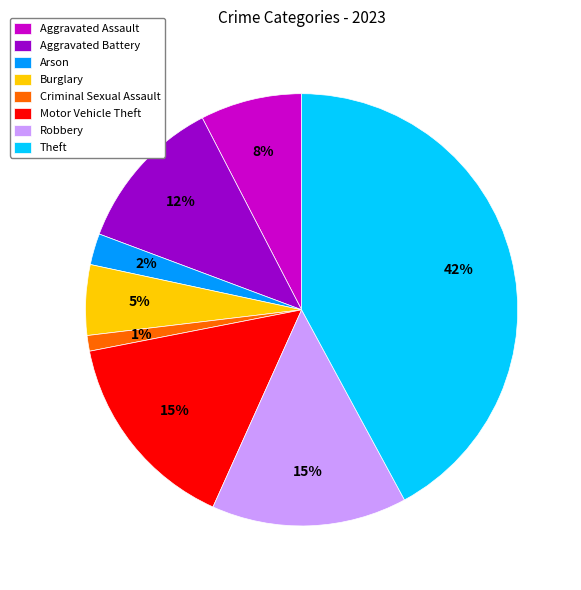

How many slices are in this pie chart?

8